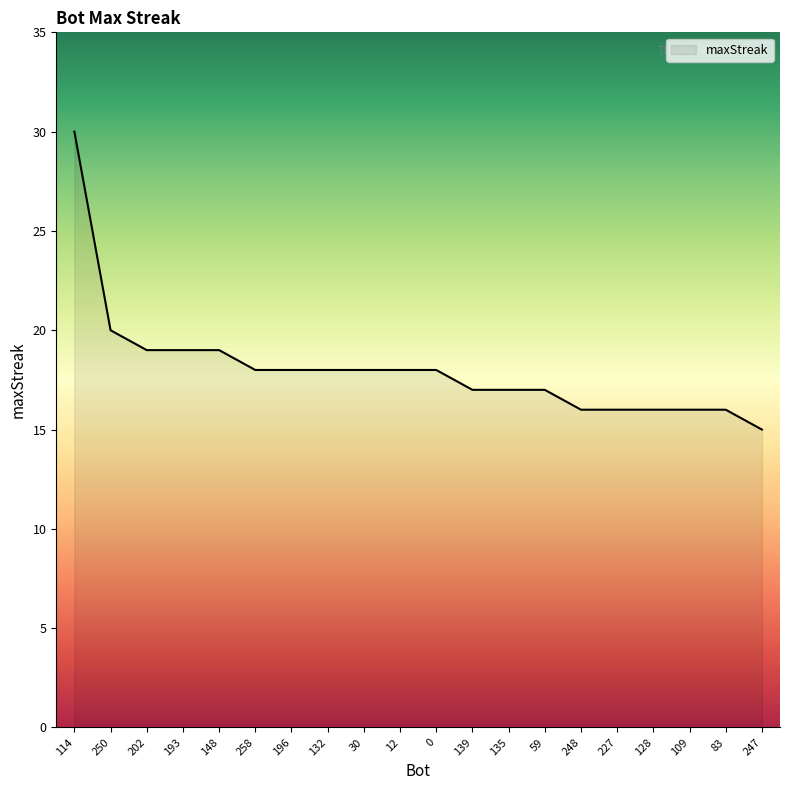

What is the minimum value shown in the chart?

15